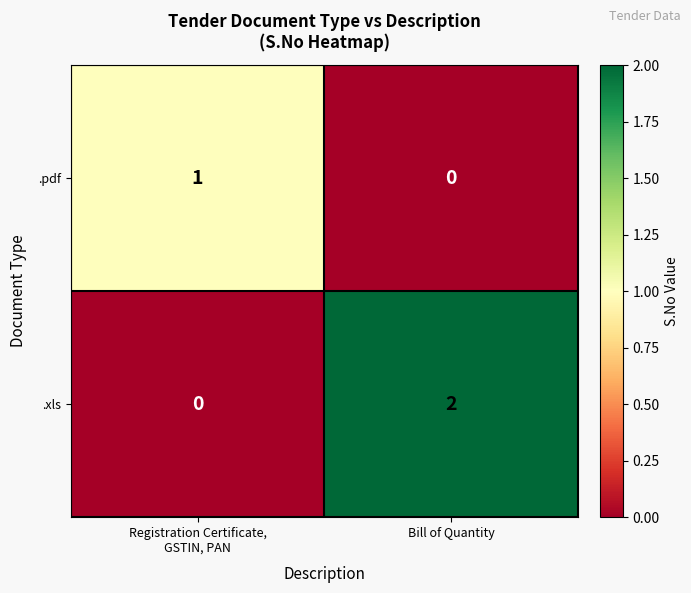

How many categories are shown in the chart?

2